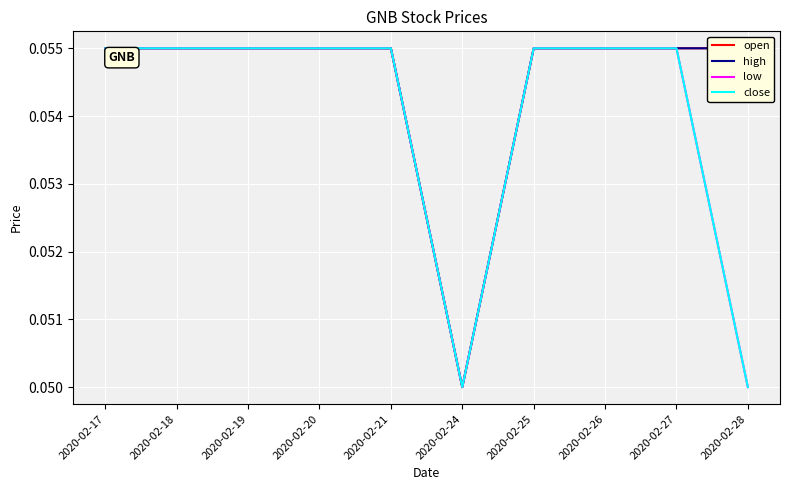

The value of high at 2020-02-21 is 0.1. True or false?

True